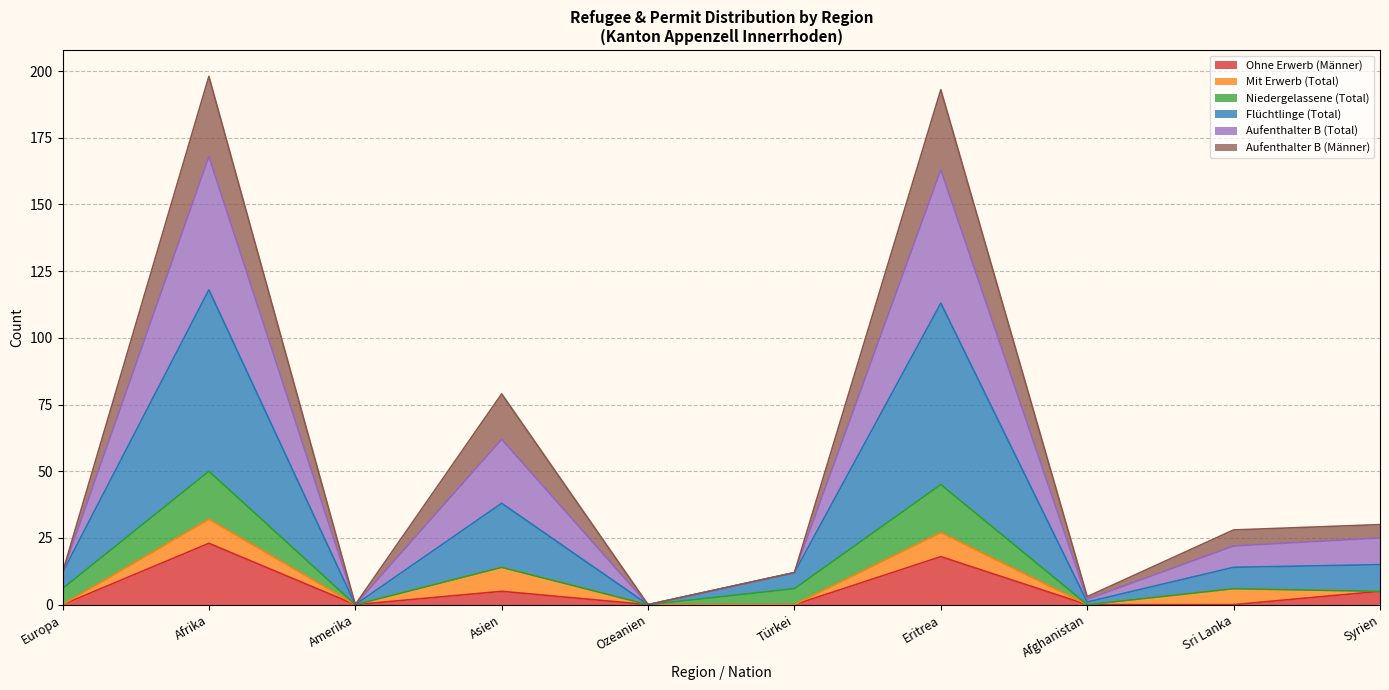

Is the value of Ohne Erwerb (Männer) at Afghanistan greater than the value of Aufenthalter B (Männer) at Ozeanien?

No